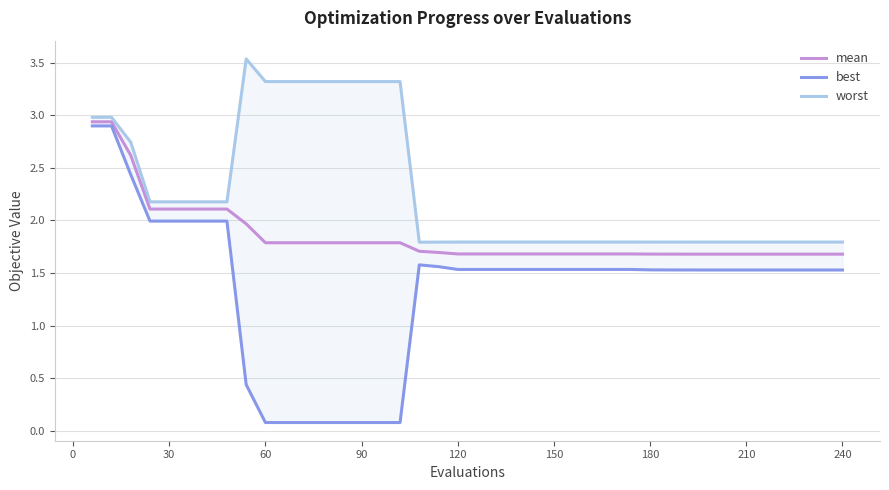

The mean series shows 2.2 at 210. True or false?

False